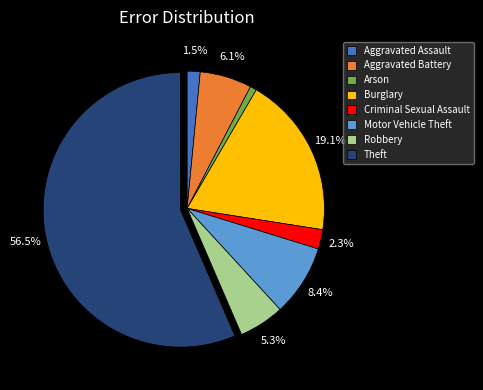

The Theft slice represents 64% of the pie. True or false?

False